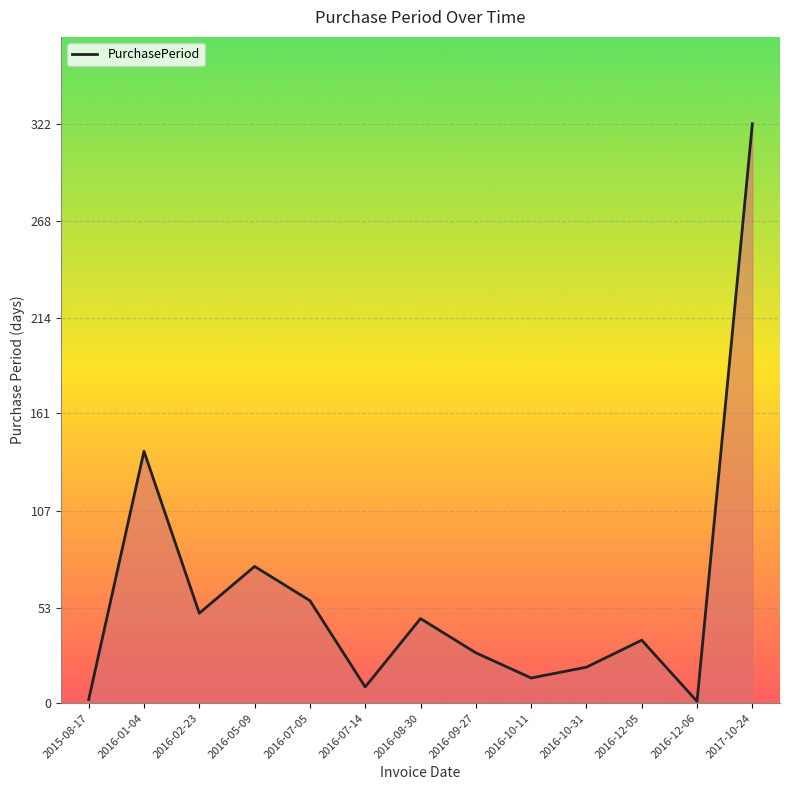

Which has a higher value, 2016-02-23 or 2016-12-05?

2016-02-23